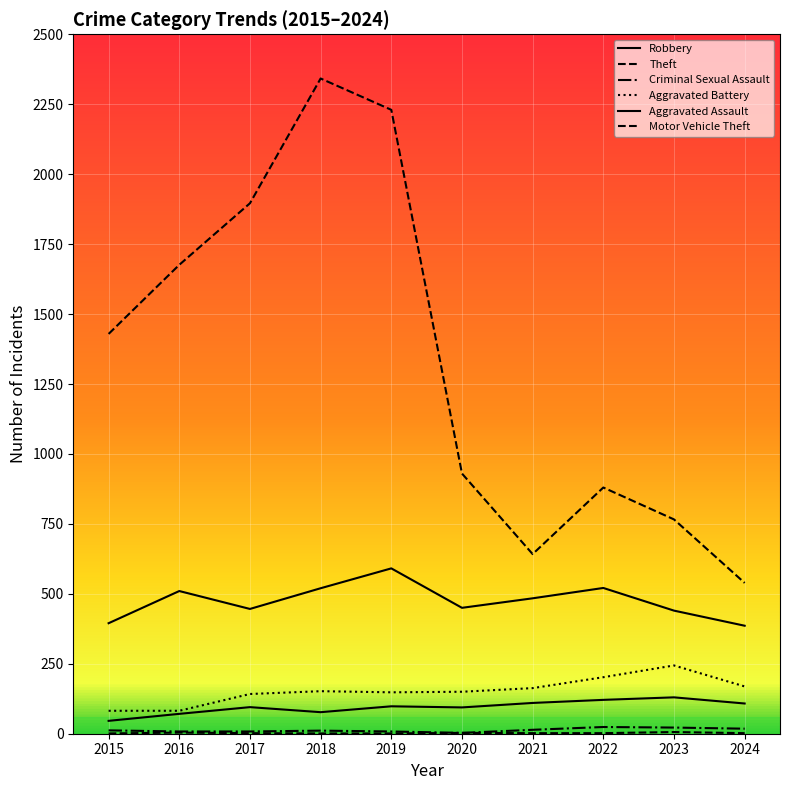

Reading left to right, extract all data points from this chart.

Robbery: 395	510	446	520	591	450	484	521	440	386
Theft: 1429	1676	1896	2342	2230	930	642	880	766	539
Criminal Sexual Assault: 12	8	8	11	8	3	14	24	22	18
Aggravated Battery: 82	82	142	152	148	150	163	202	244	169
Aggravated Assault: 46	71	95	77	98	94	110	121	130	108
Motor Vehicle Theft: 1	4	2	1	1	3	2	2	6	2